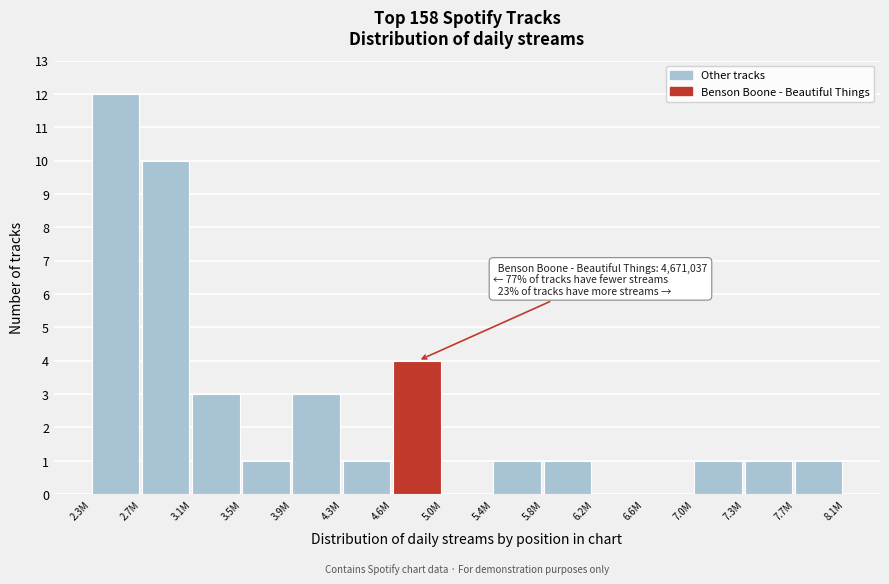

Reading left to right, list all the values displayed in this chart.

2.3M=12	2.7M=10	3.1M=3	3.5M=1	3.9M=3	4.3M=1	4.6M=4	5.0M=0	5.4M=1	5.8M=1	6.2M=0	6.6M=0	7.0M=1	7.3M=1	7.7M=1